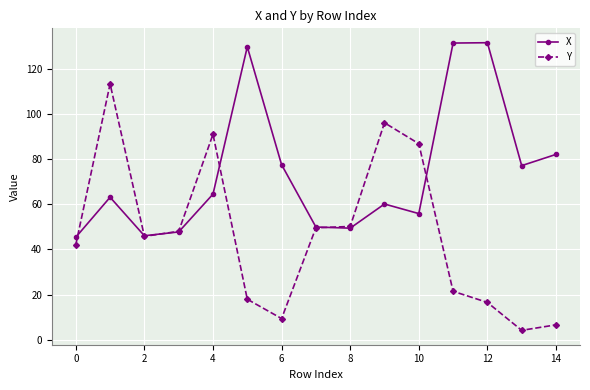

Which series has the largest total across all categories?

X